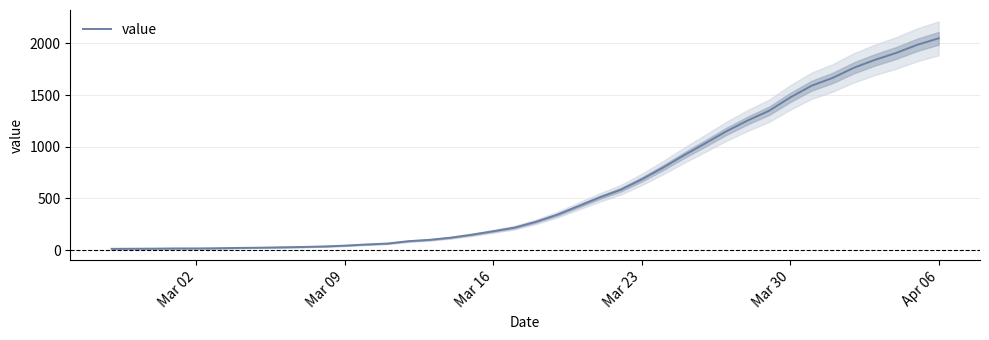

What is the sum of all values?

24864